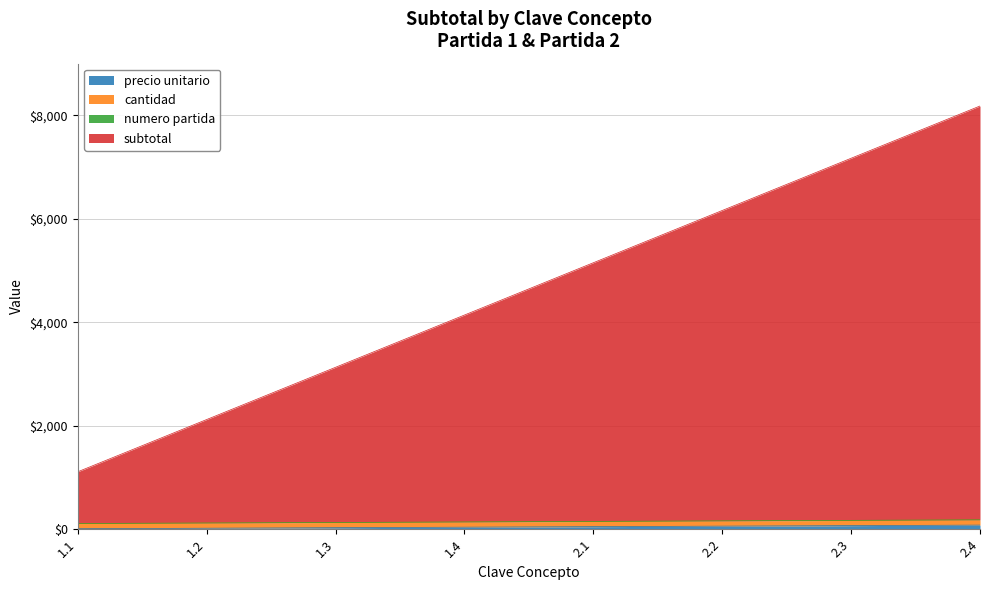

At which category is the sum across all series the highest?

2.4